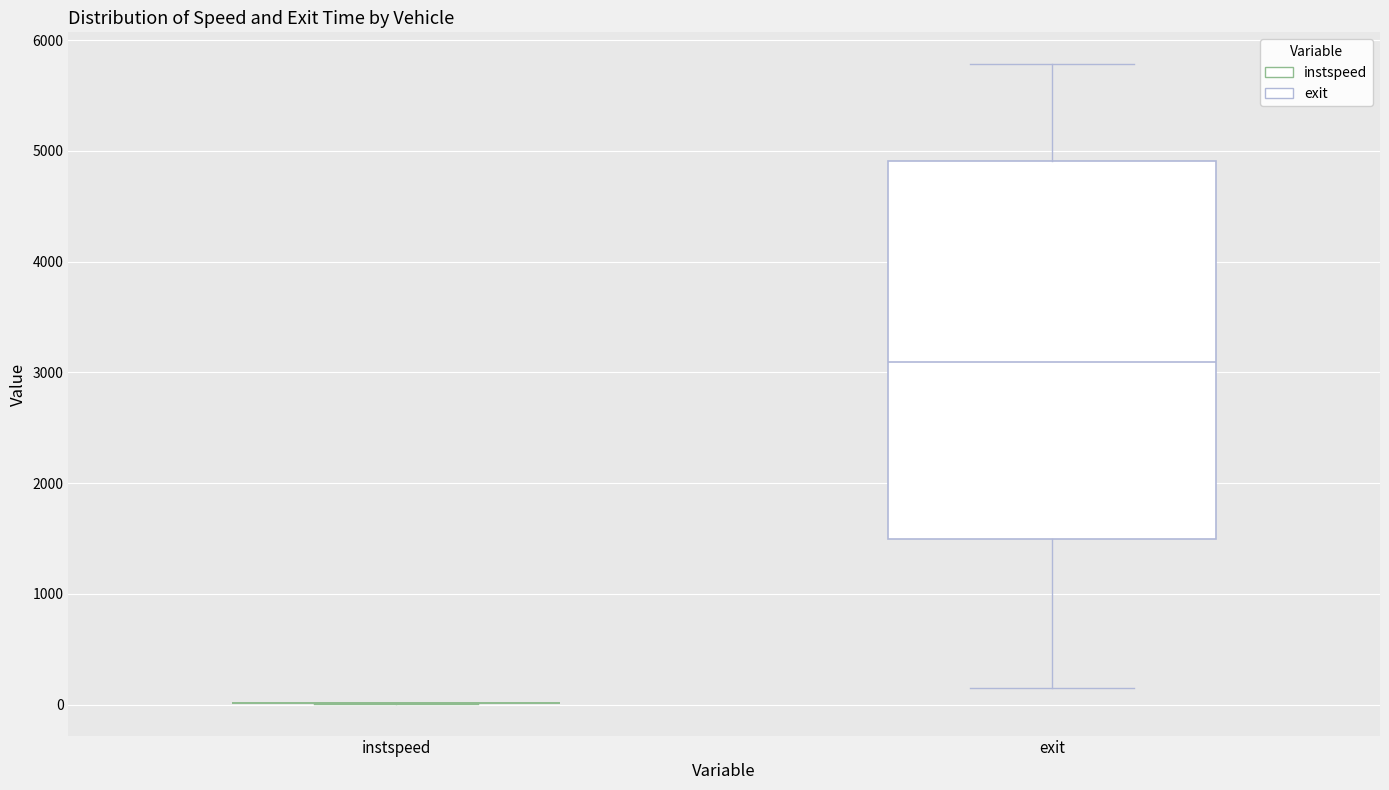

Reading left to right, read every box against the y-axis: the position of its median line, the range the box covers, and the ends of its whiskers. The values are not printed on the chart, so give them approximately, as read against the axis.

instspeed: box collapsed to a line at 0, whiskers 0 to 0
exit: median 3100, box 1500 to 4900, whiskers 100 to 5800